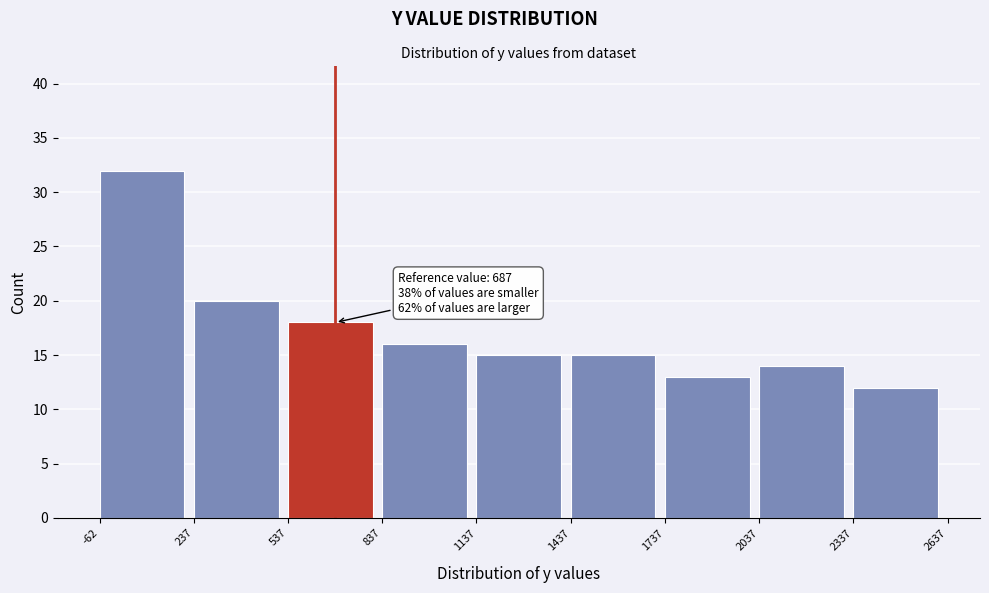

Over which range of the x-axis is the bar tallest?

-62 to 237